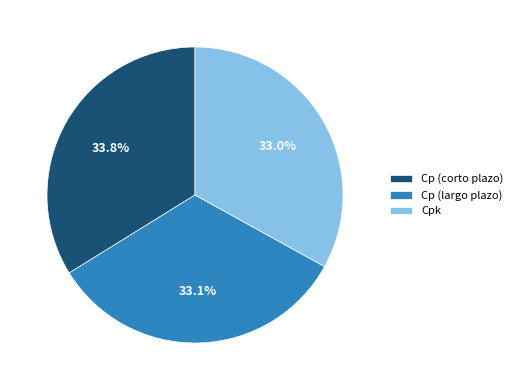

To the nearest percent, what percentage of the pie is Cp (largo plazo)?

33%